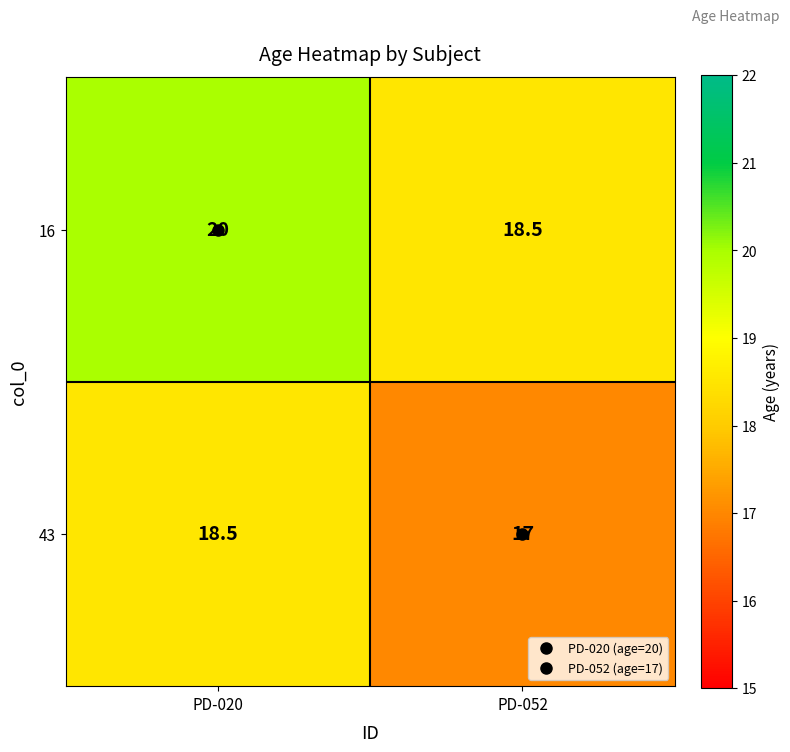

What value does the 16 series have at PD-052?

18.5